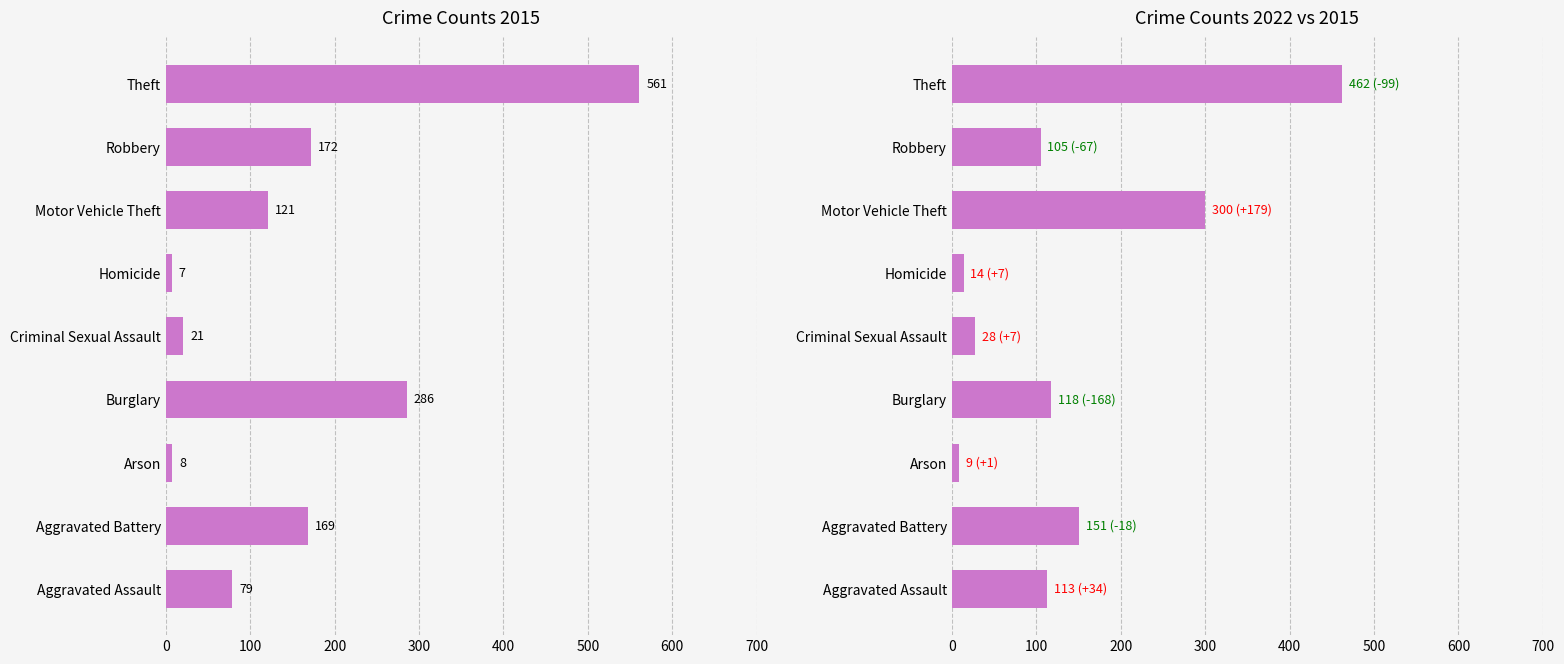

Where does the 2015 series first go above 121?

Aggravated Battery